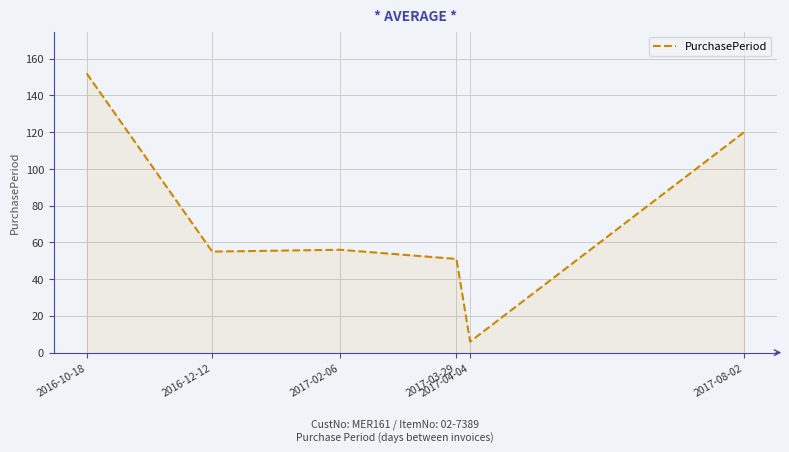

What is the sum of the values at 2016-10-18 and 2017-02-06?

208